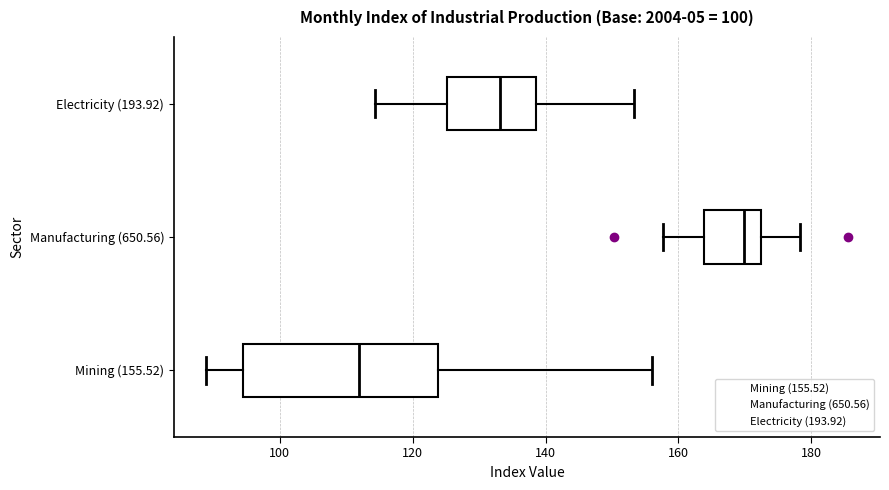

Which box's median line is the furthest to the right?

Manufacturing (650.56)